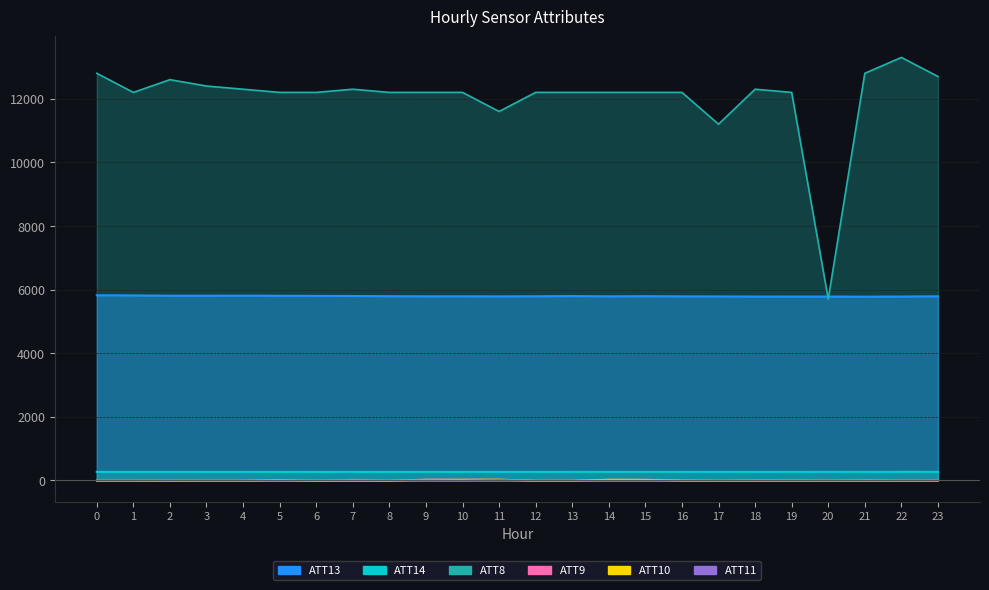

Which category has the lowest value in the ATT8 series?

20